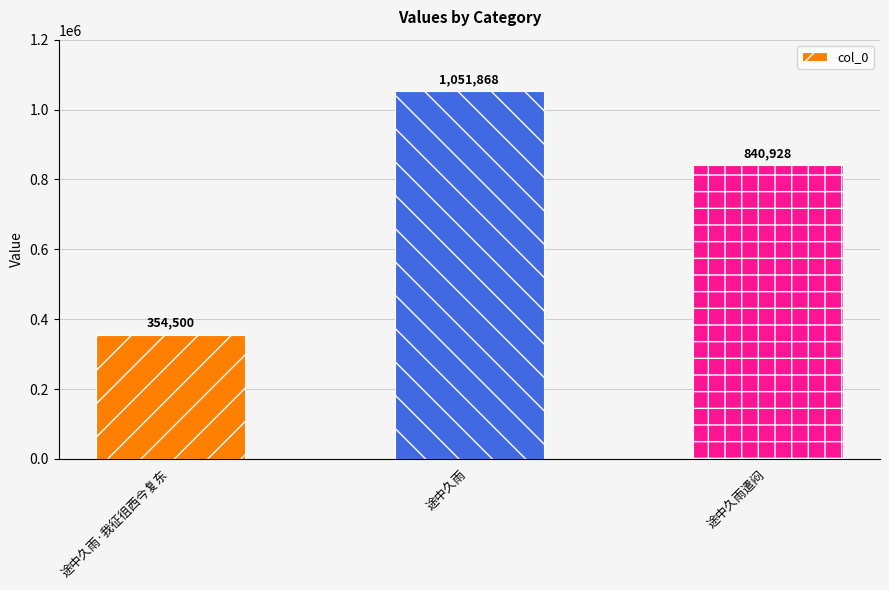

At which label is the value closest to 703184?

途中久雨遣闷